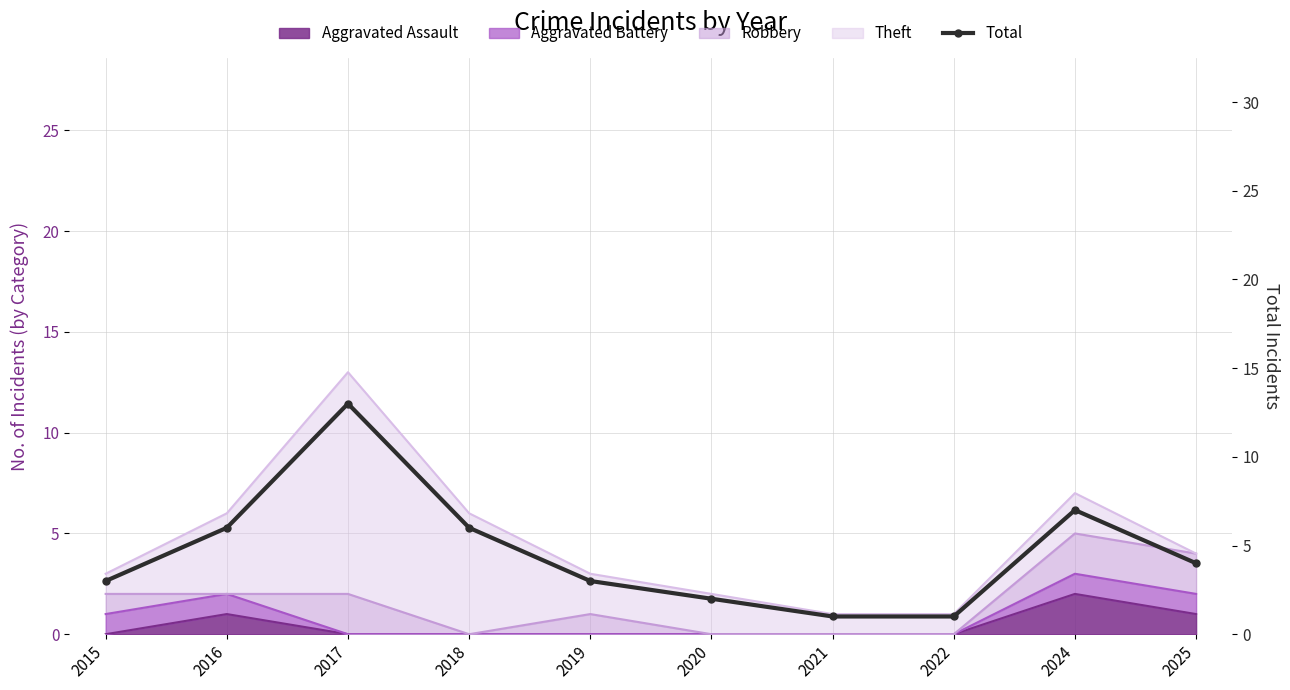

What is the average value?

5